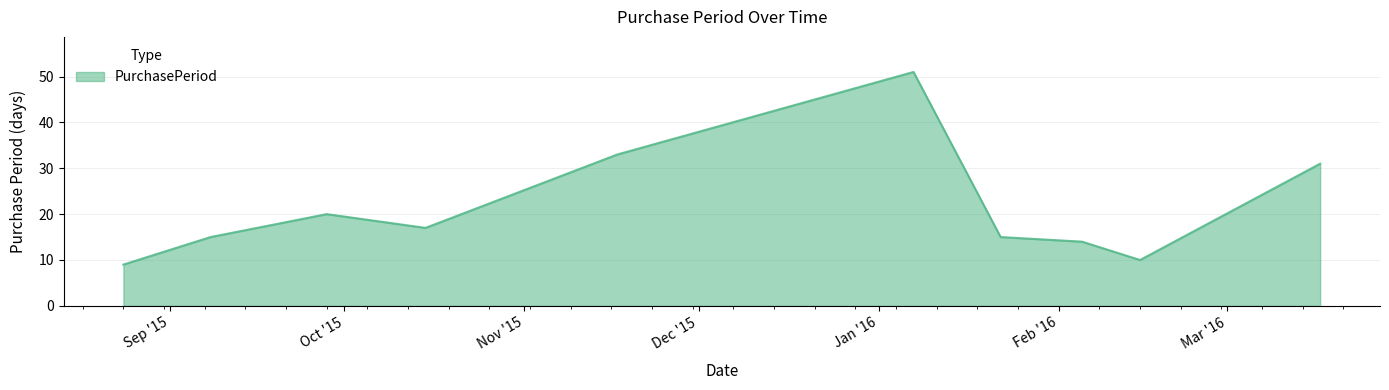

What is the minimum value shown in the chart?

9